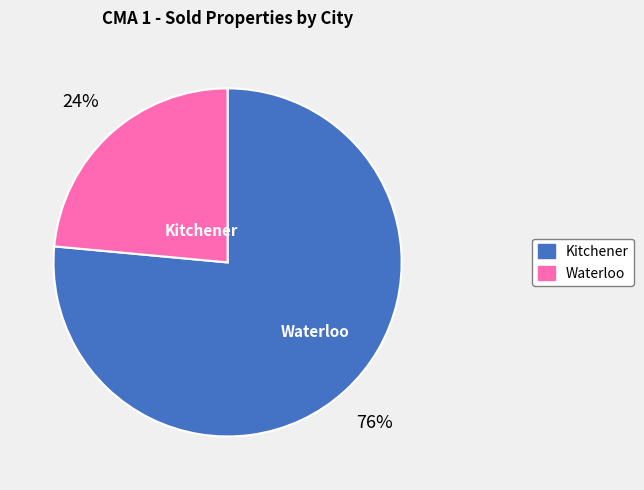

To the nearest percent, what is the average slice percentage?

50%